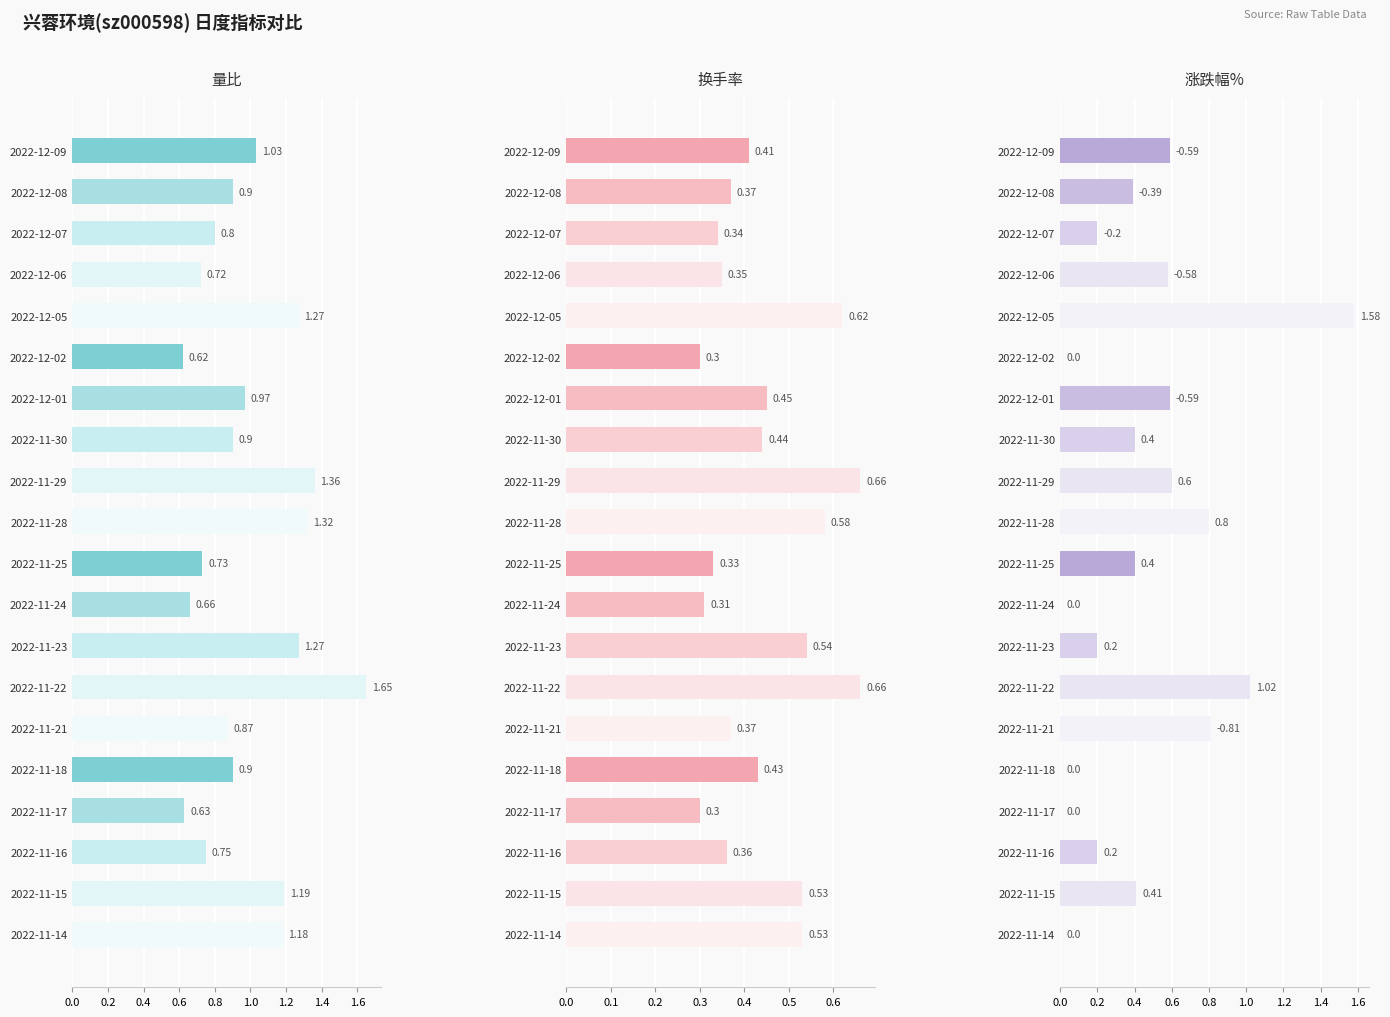

How many 换手率 values are between 0 and 1?

20